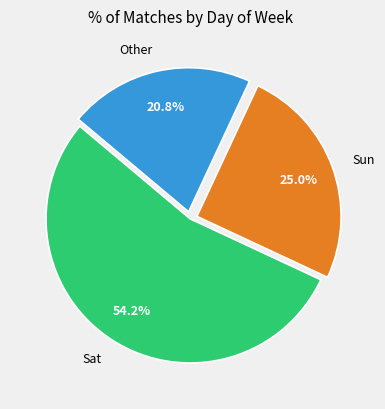

Is the sum of Sat and Other greater than half?

Yes